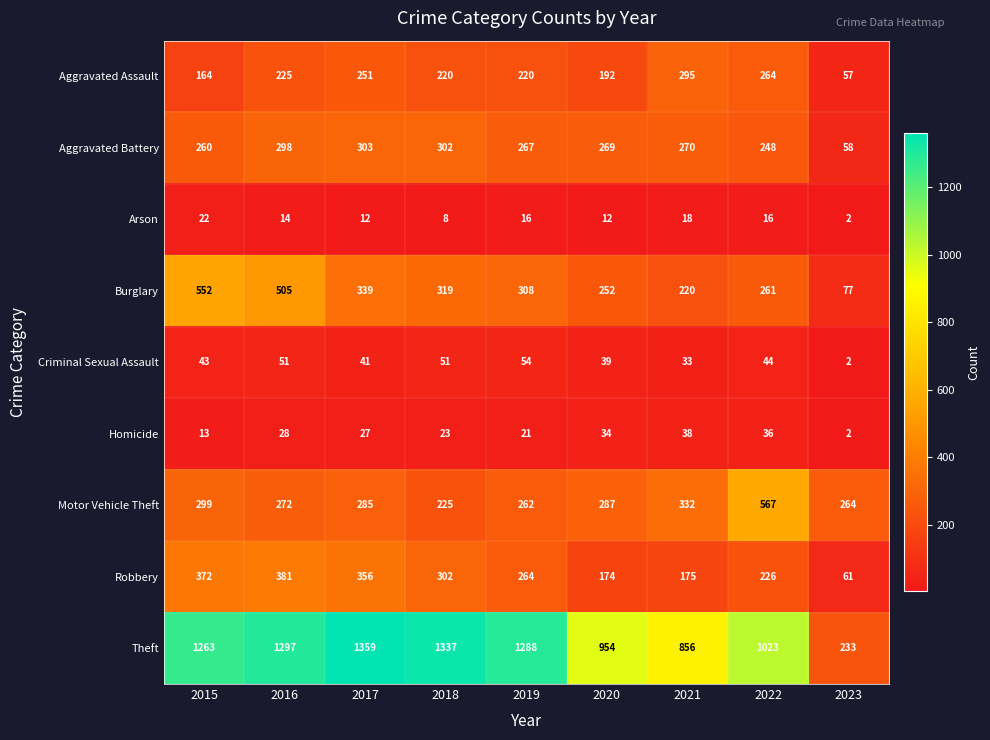

Is it true that Aggravated Assault equals 295 at 2021?

True